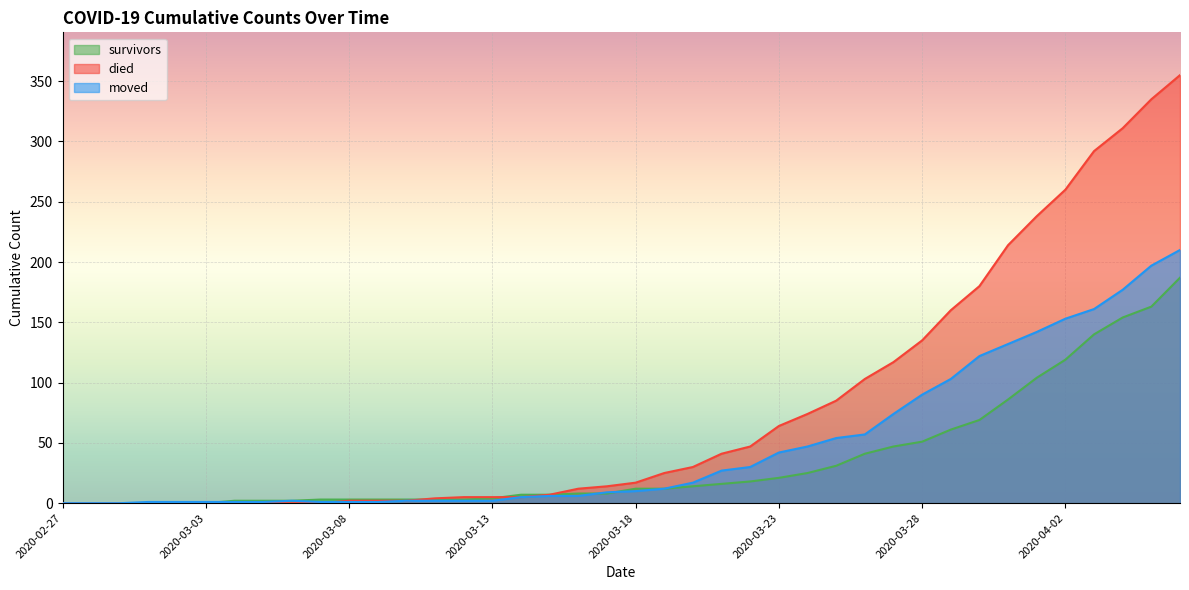

What is the value of the died point at the 40th from the left?

355